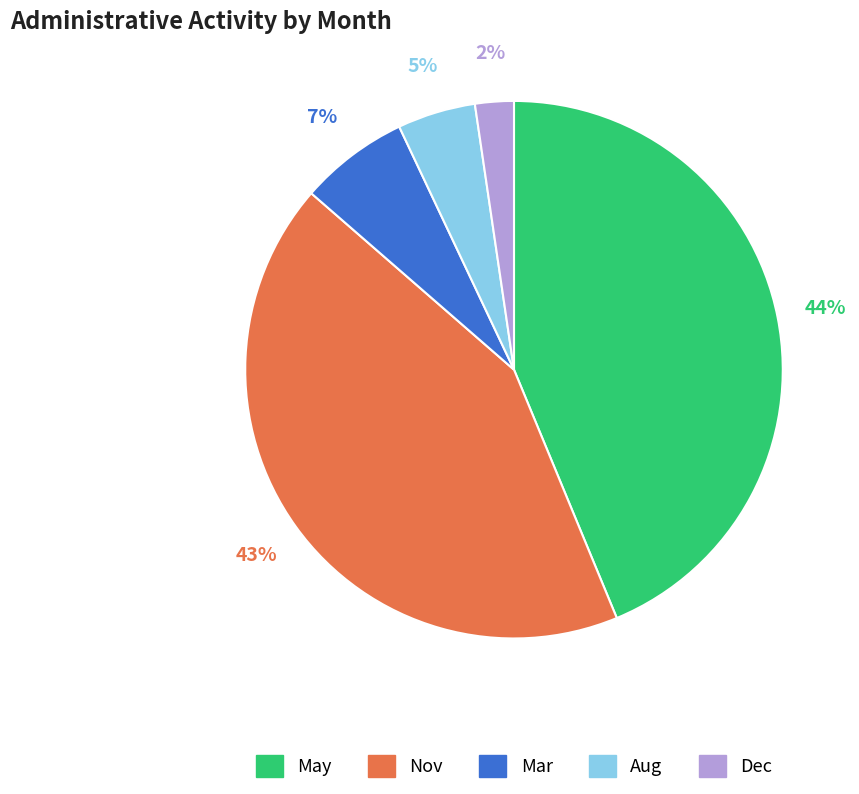

What percentage is the May slice, to the nearest percent?

44%